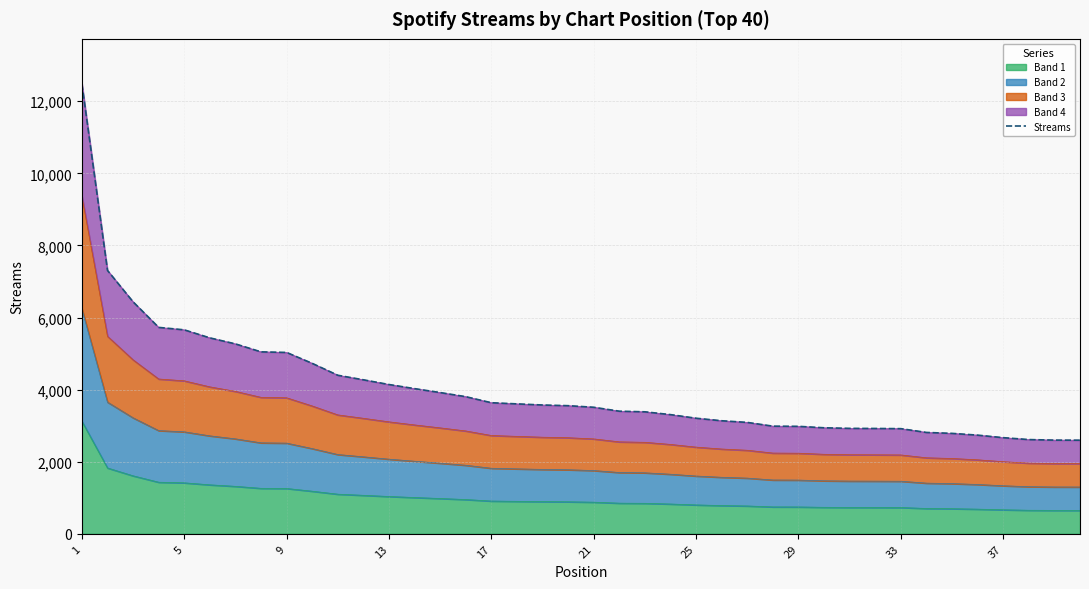

What is the difference between the maximum and minimum values?

9885